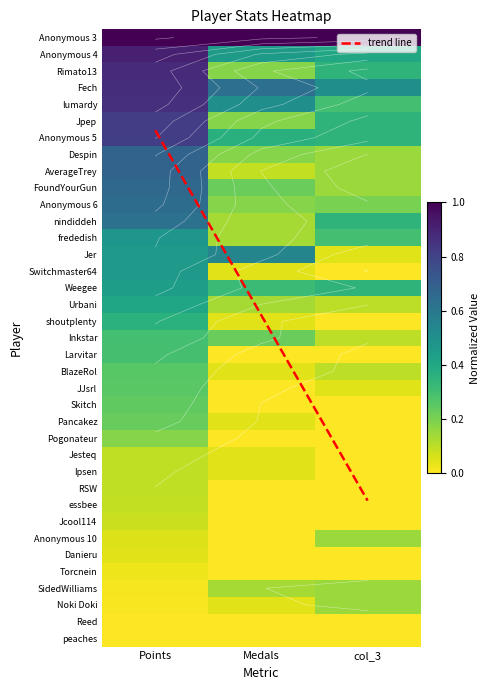

Where is Jpep nearest to the value 0?

Medals